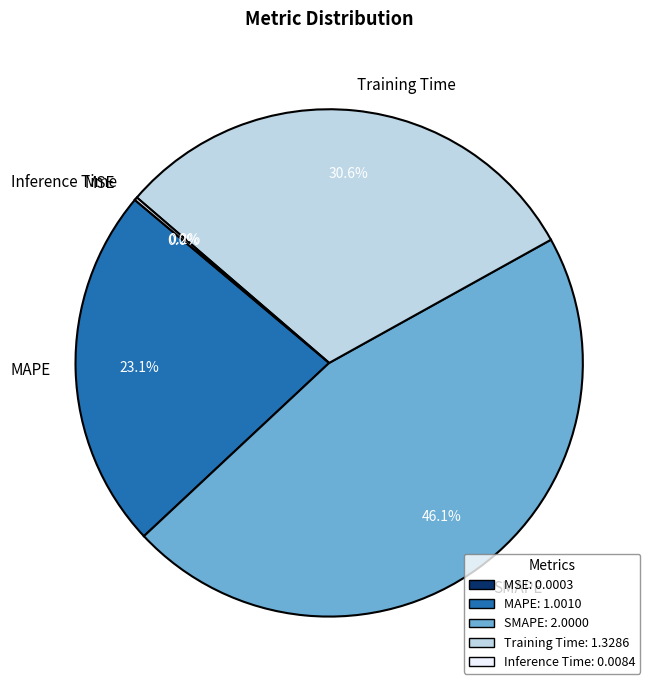

Does any single category account for the majority?

No